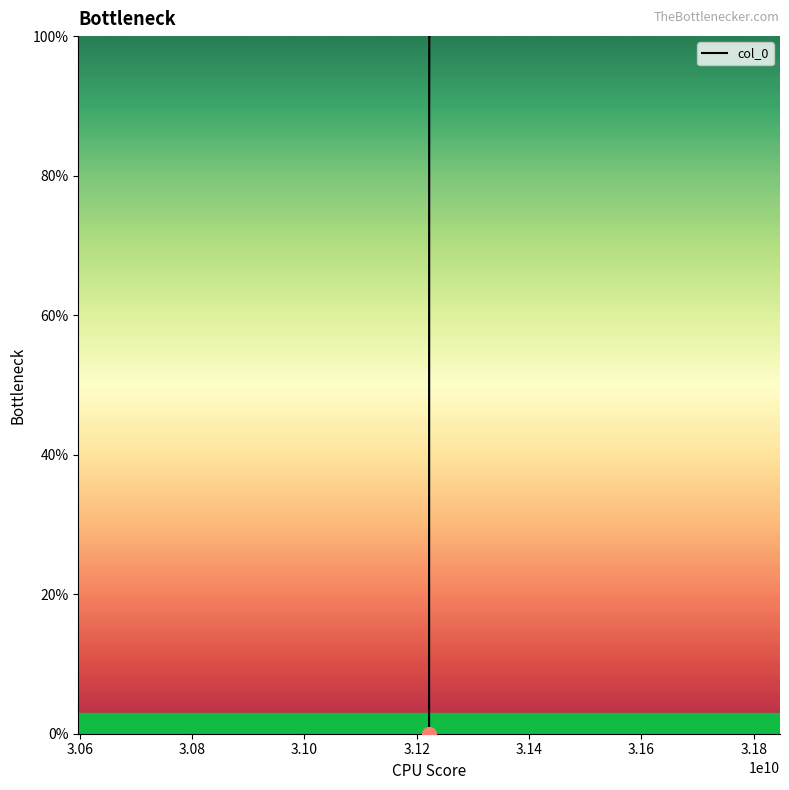

What is the difference between the maximum and minimum values?

100.0